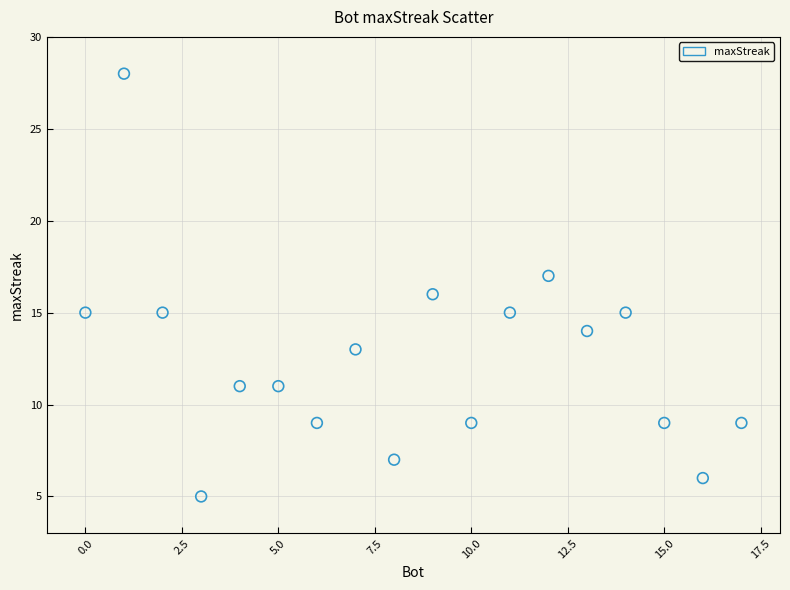

What is the range of Y values (max minus min)?

23